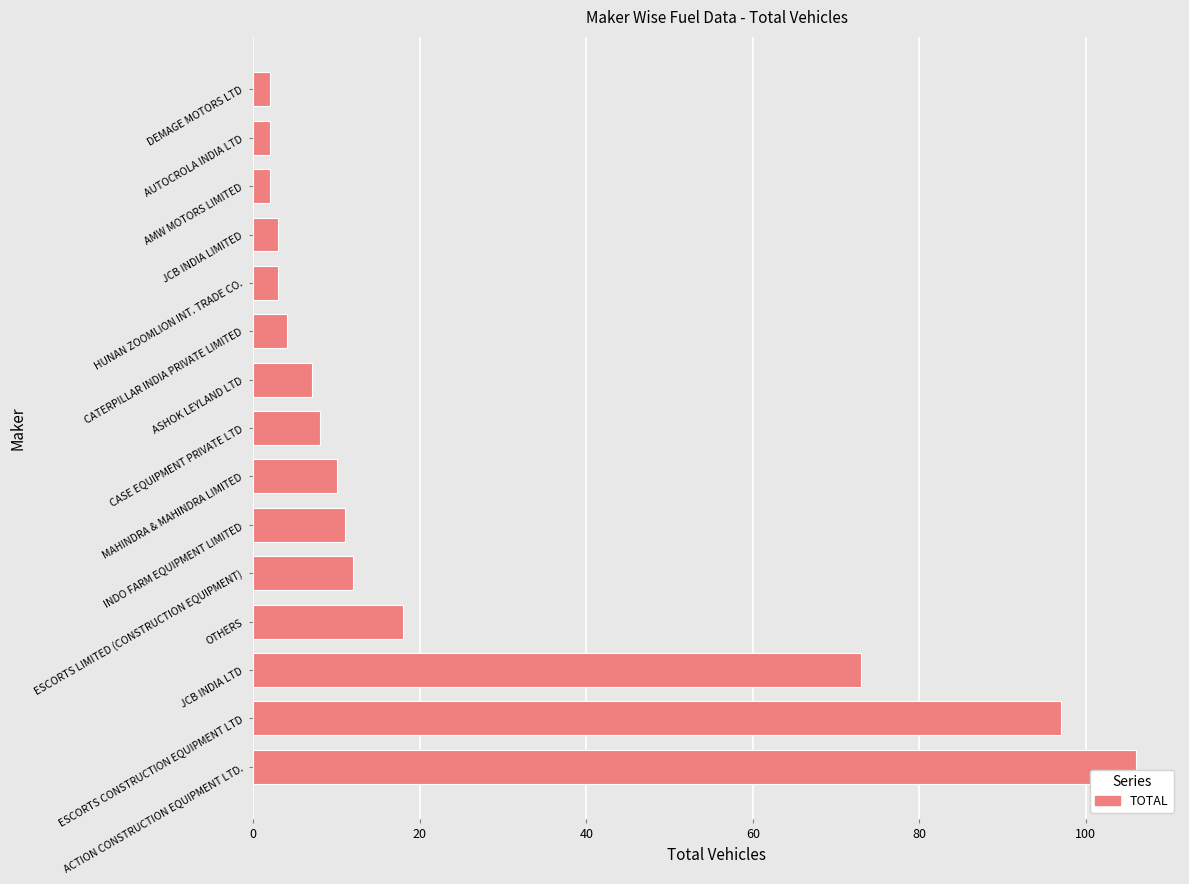

Count the number of data series in this chart.

1